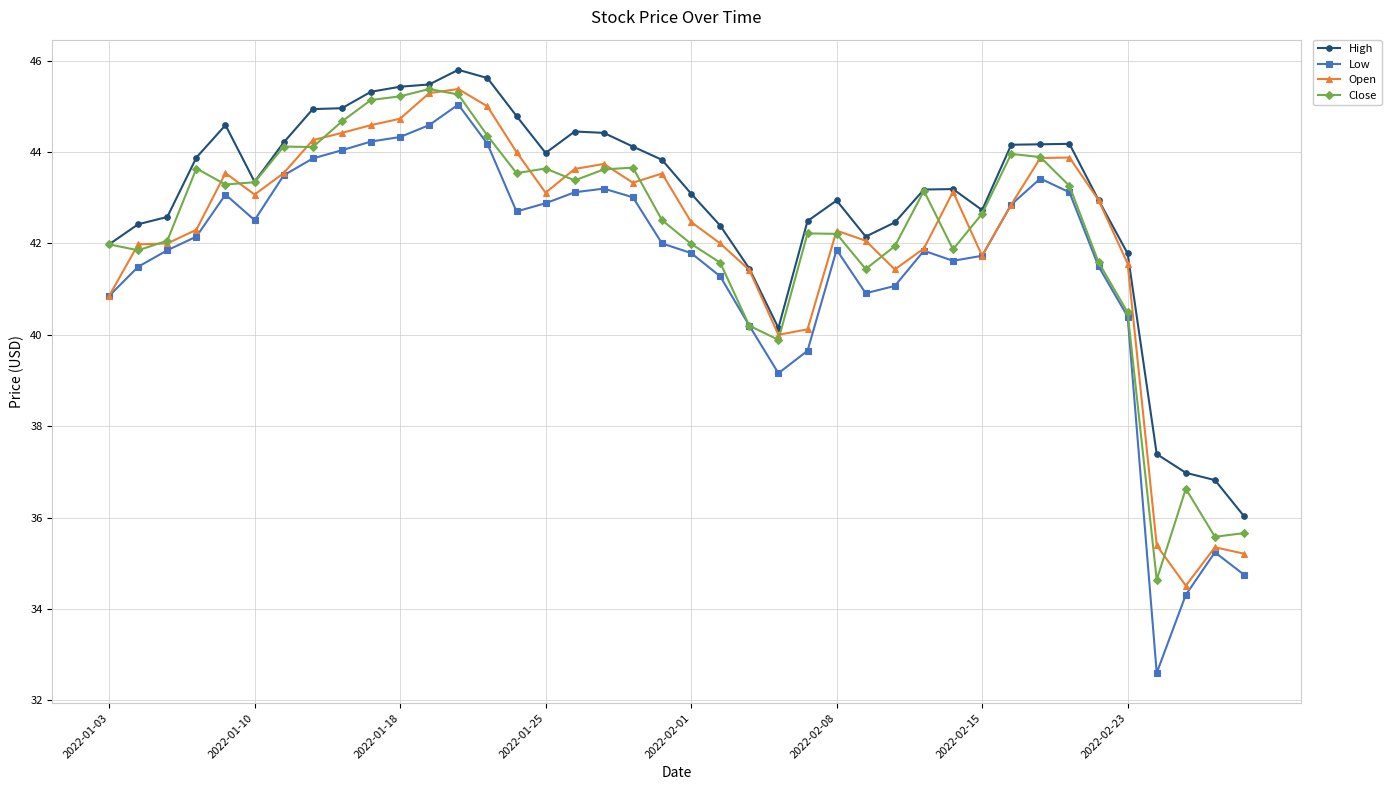

Which series has the largest total across all categories?

High